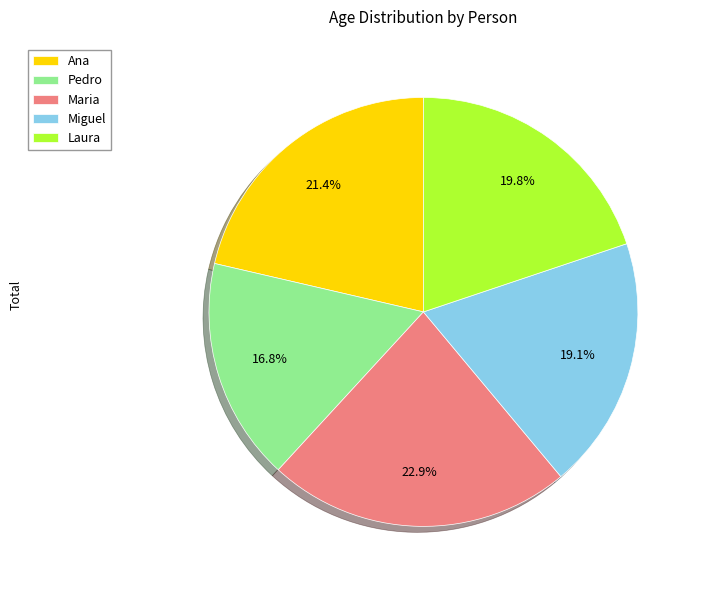

Rank the categories by value from lowest to highest.

Pedro, Miguel, Laura, Ana, Maria